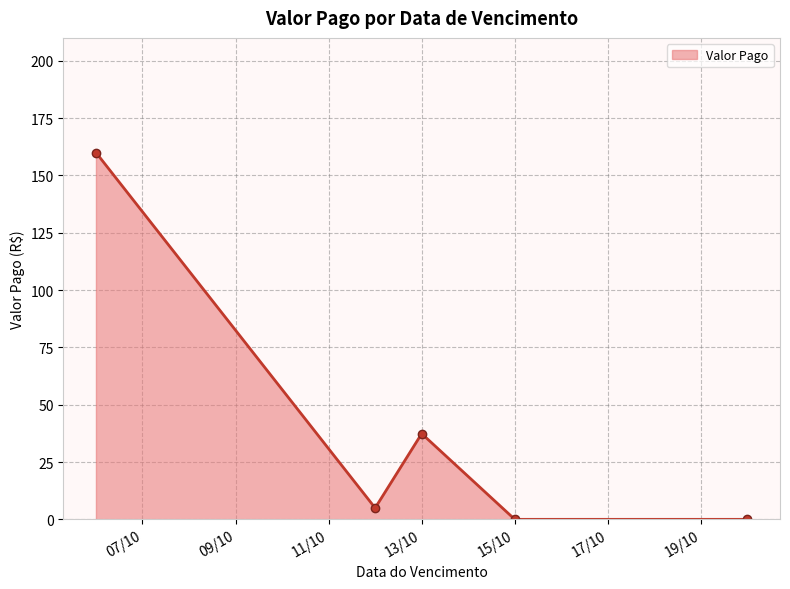

How many interior local peaks (higher than both neighbors) does the data have?

1